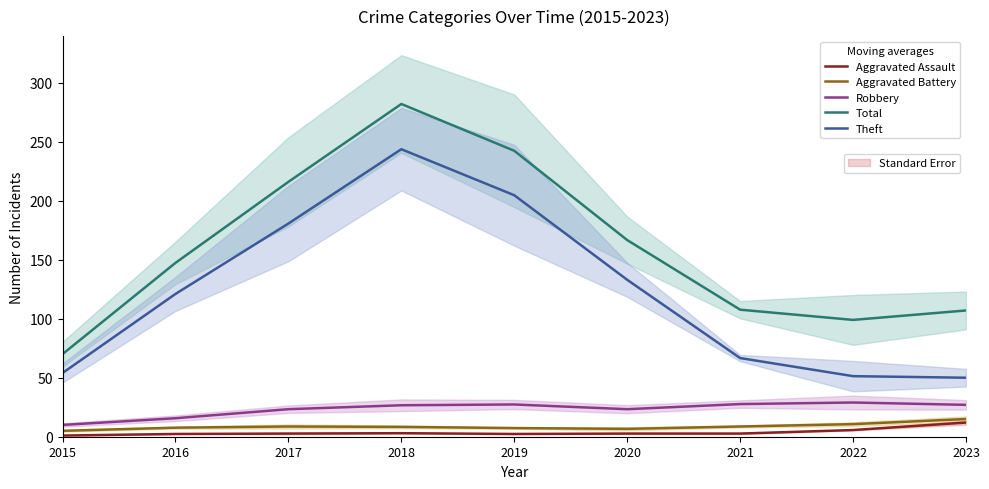

Between 2015 and 2021, which series saw the biggest shift?

Total